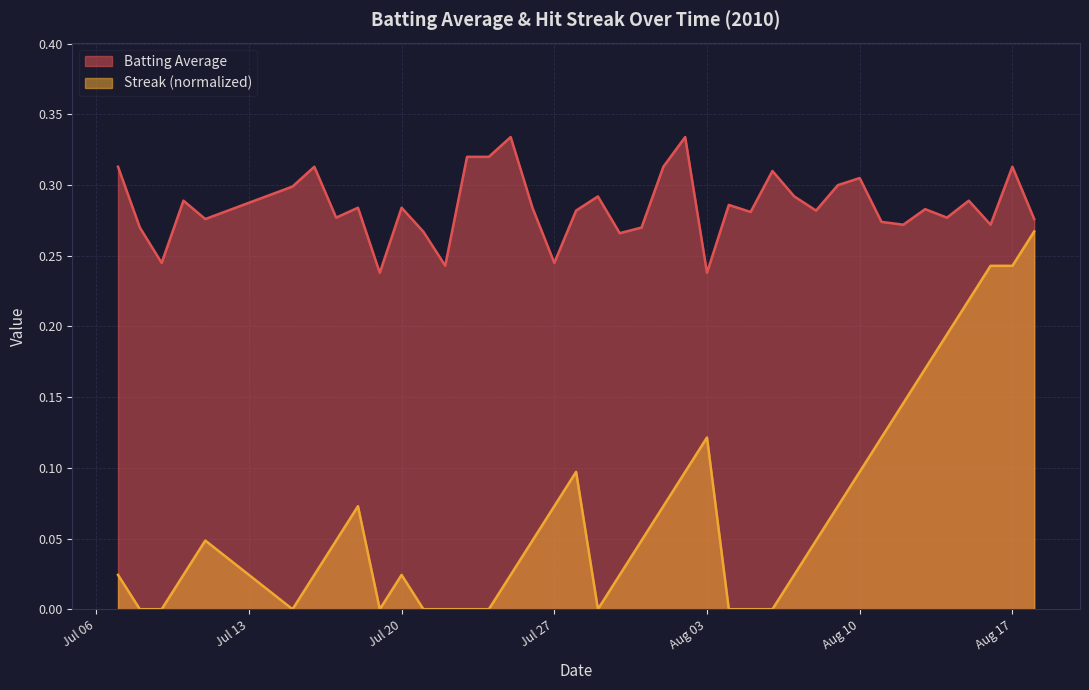

How many interior local peaks does the Batting Average series have?

13